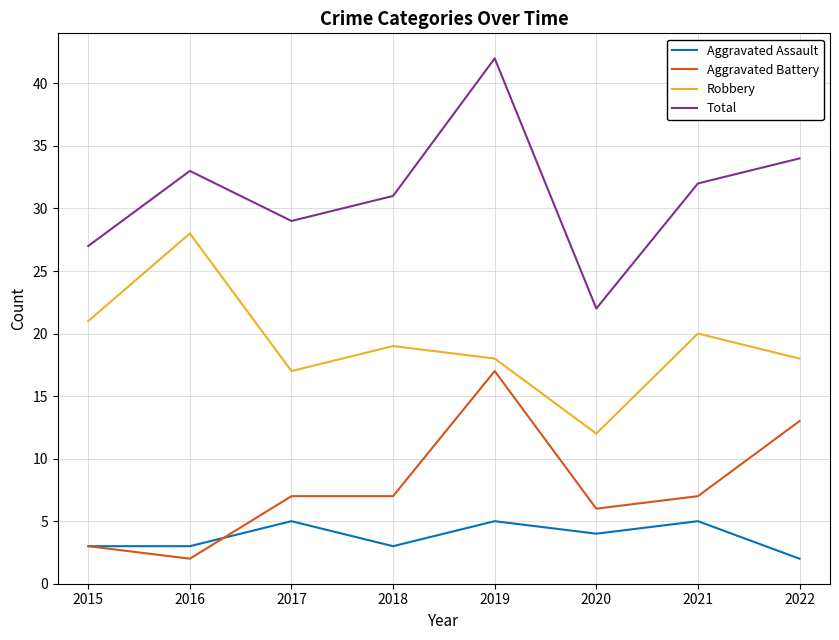

What is the difference between the second highest and second lowest values in the Total series?

7